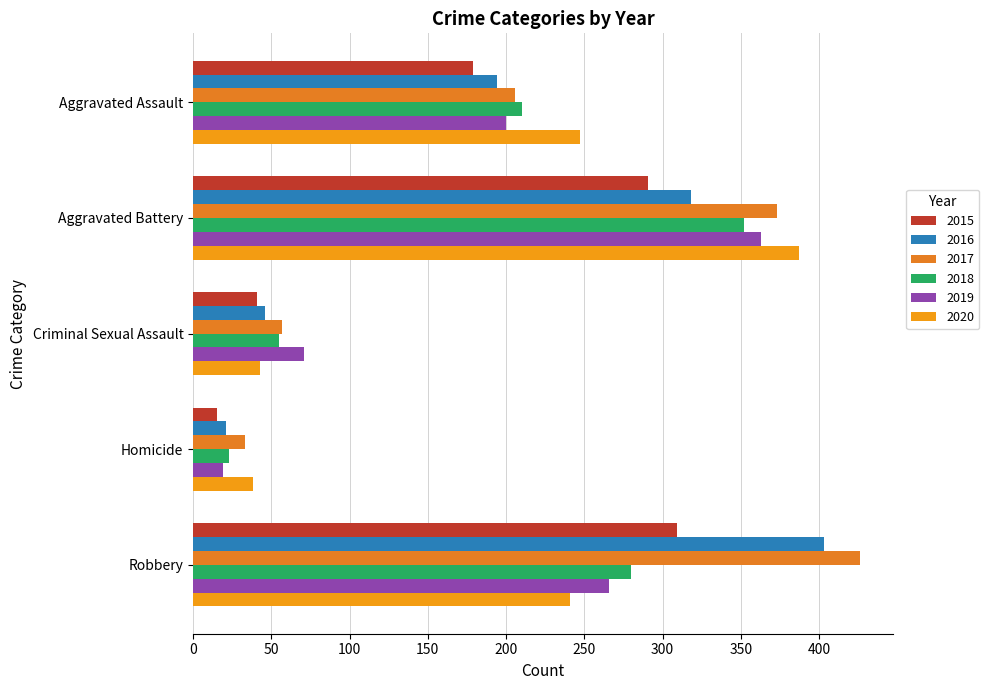

Count the number of data series in this chart.

6